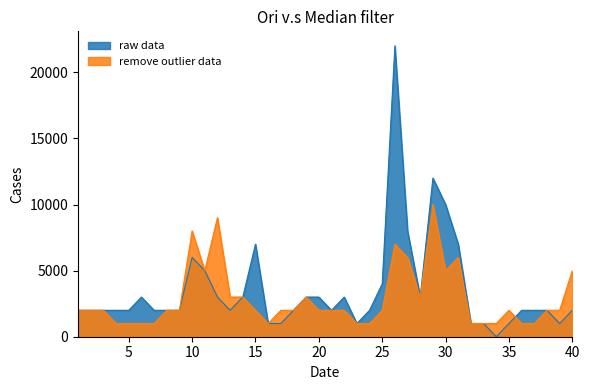

Count the number of data series in this chart.

2